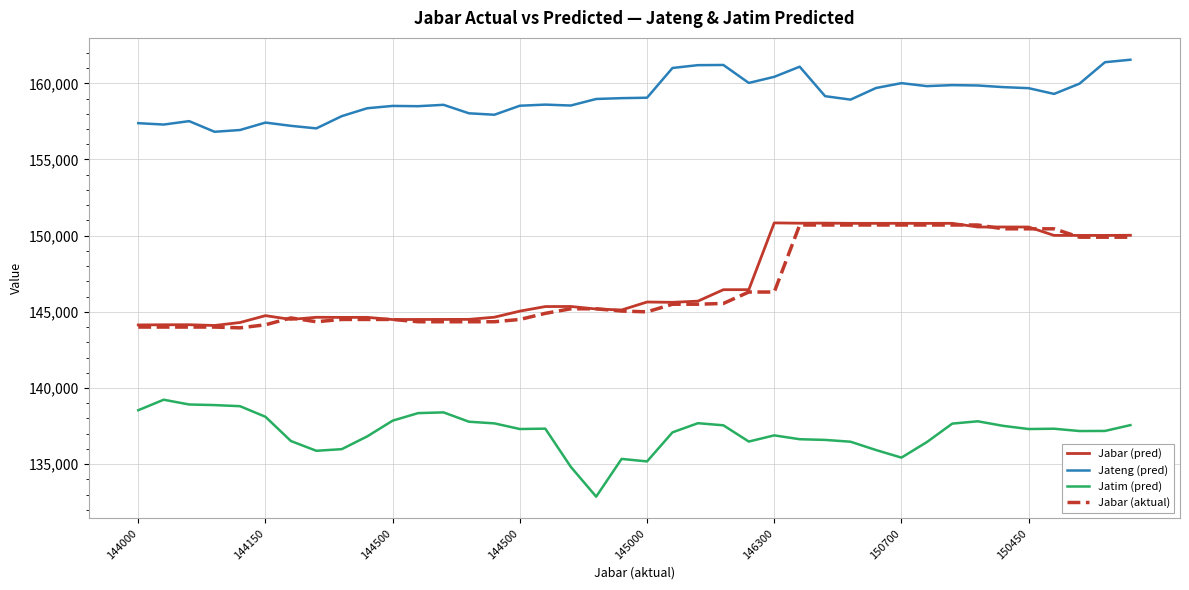

True or false: Jabar (pred) and Jateng (pred) intersect in this chart.

False